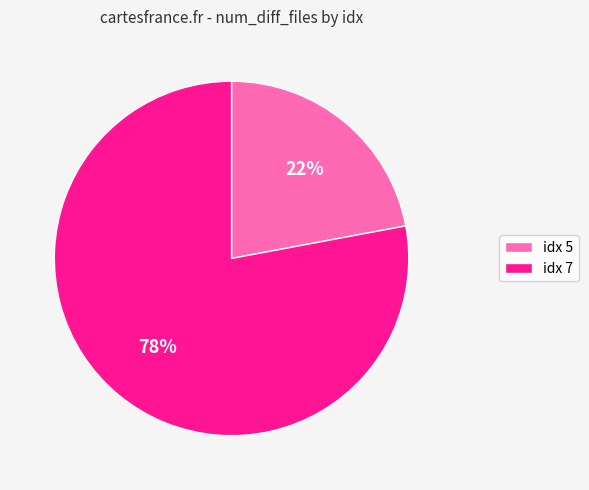

Is idx 5 the majority of the pie?

No